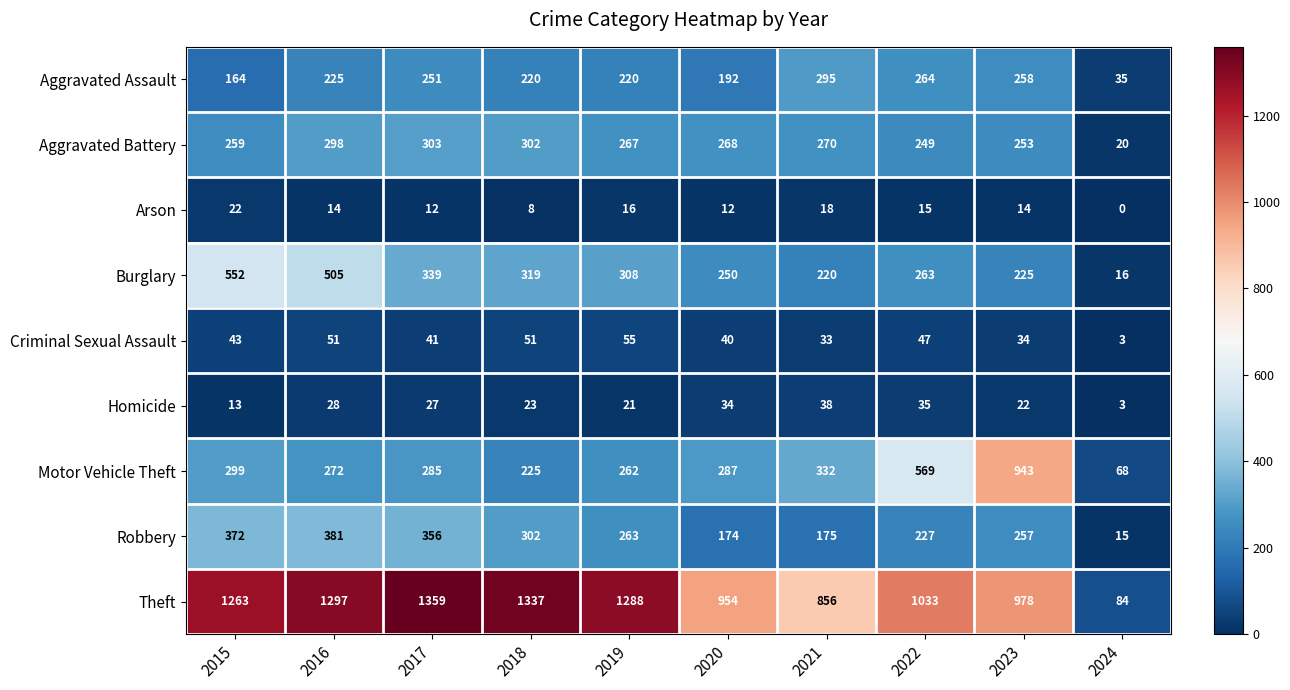

True or false: Aggravated Battery has a value of 405 at 2017.

False